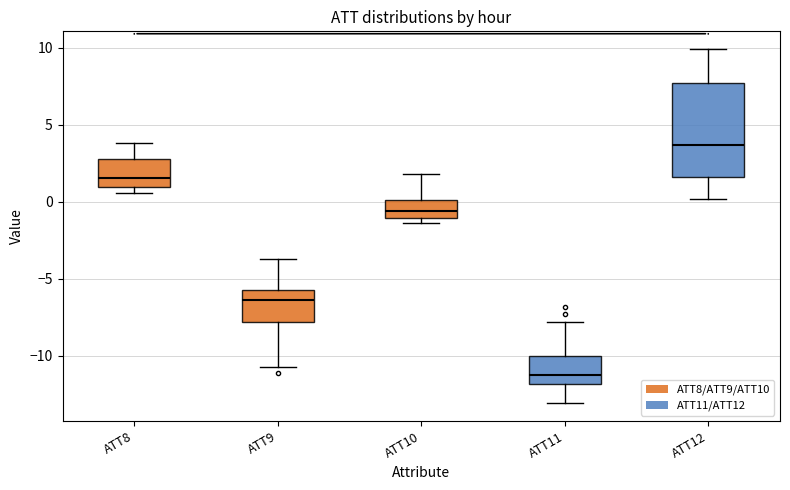

Which box has the highest median line?

ATT12